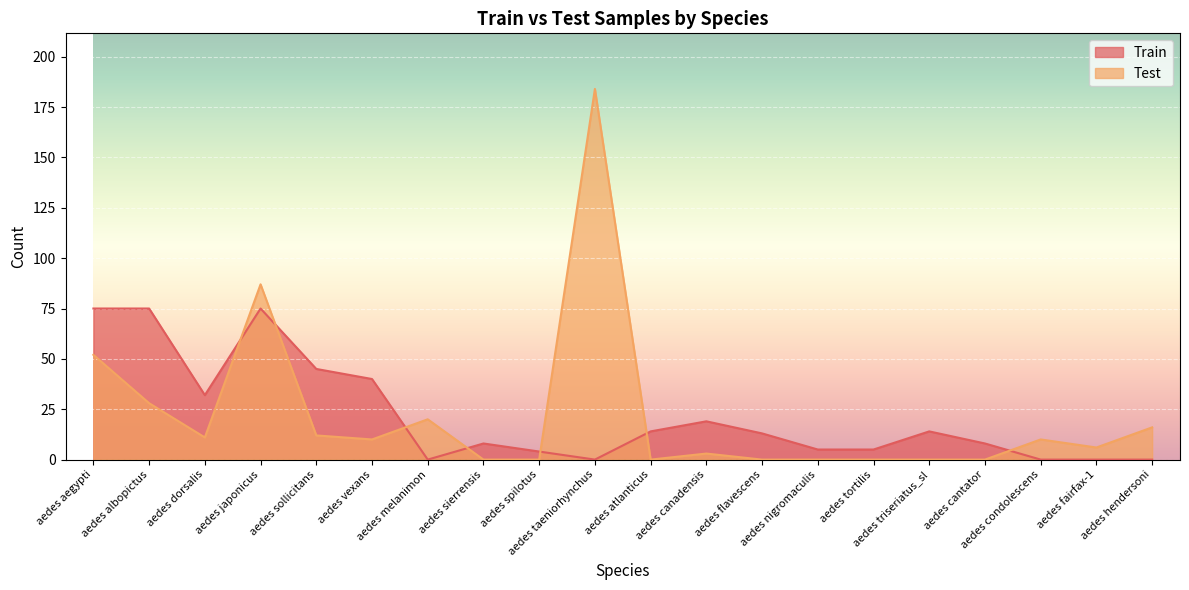

Rank the categories by Test value from lowest to highest.

aedes sierrensis, aedes spilotus, aedes atlanticus, aedes flavescens, aedes nigromaculis, aedes tortilis, aedes triseriatus_sl, aedes cantator, aedes canadensis, aedes fairfax-1, aedes vexans, aedes condolescens, aedes dorsalis, aedes sollicitans, aedes hendersoni, aedes melanimon, aedes albopictus, aedes aegypti, aedes japonicus, aedes taeniorhynchus